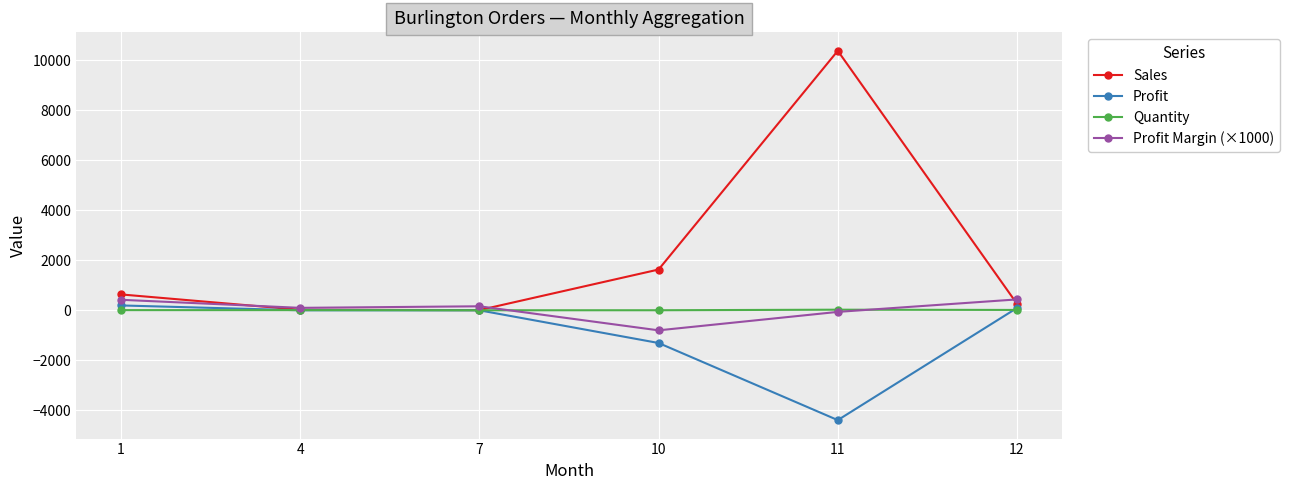

Where is the first local maximum for Profit Margin (×1000)?

7